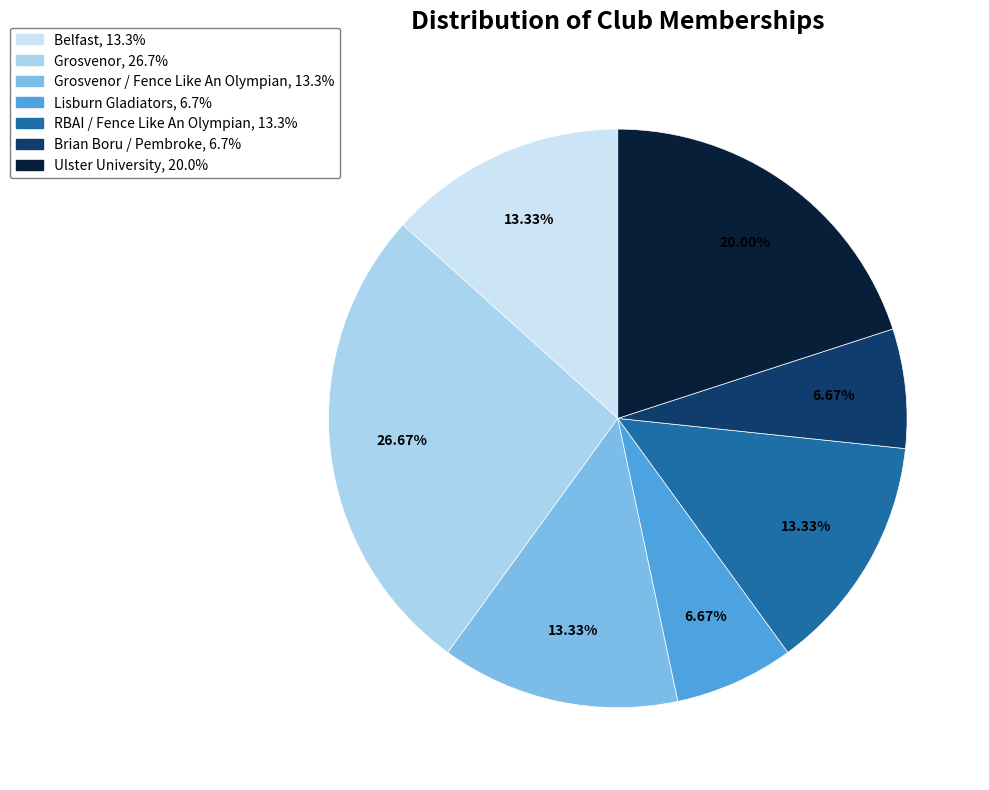

Is there a majority slice in this chart?

No